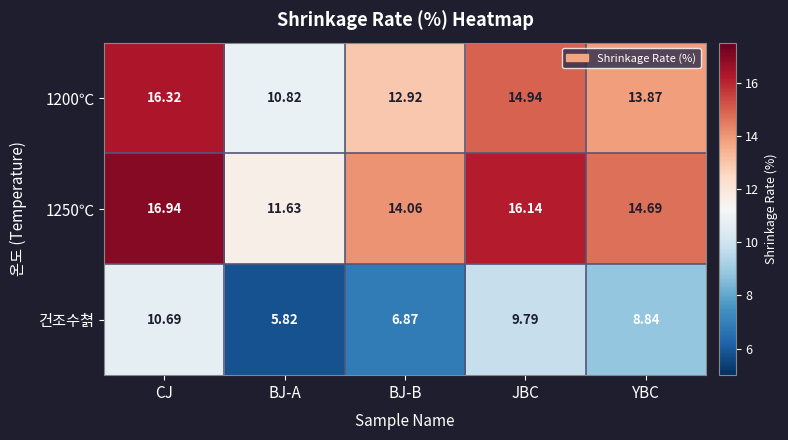

Rank the categories by 1200℃ value from highest to lowest.

CJ, JBC, YBC, BJ-B, BJ-A